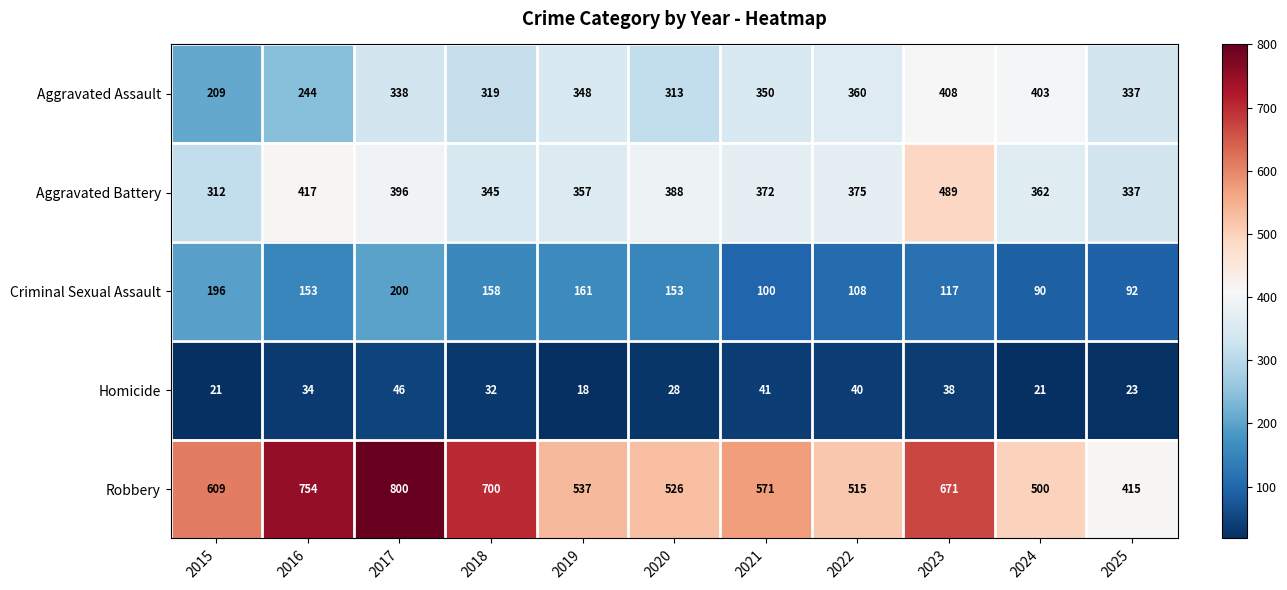

What value does the Robbery series have at 2017, to the nearest 5?

800